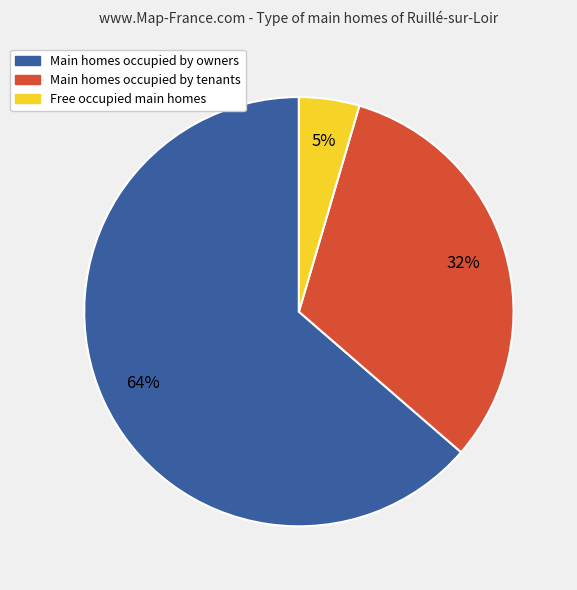

To the nearest percent, what is the average slice percentage?

33%